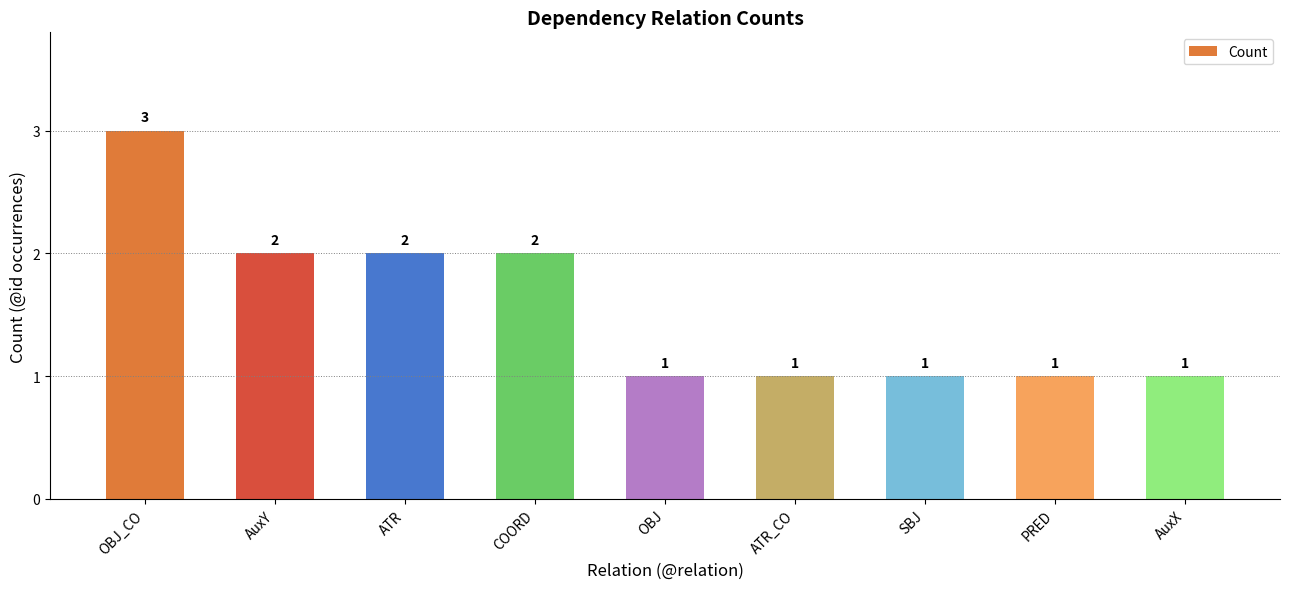

At which category does the chart reach its peak across all series?

OBJ_CO